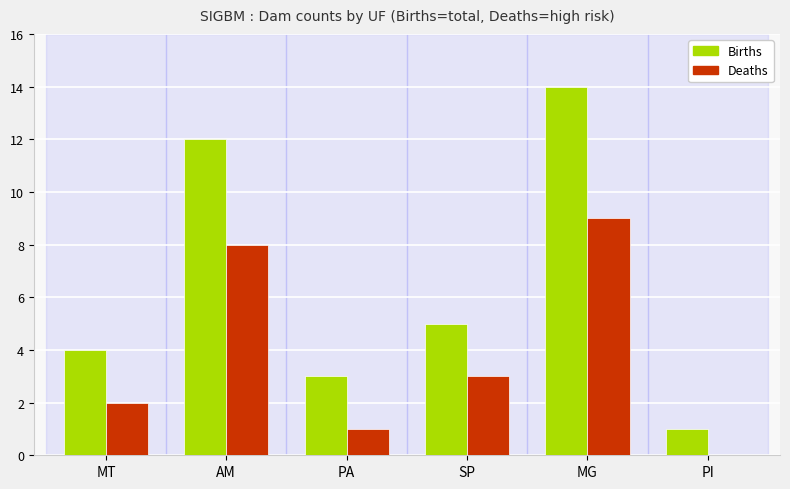

How many series are shown in this chart?

2